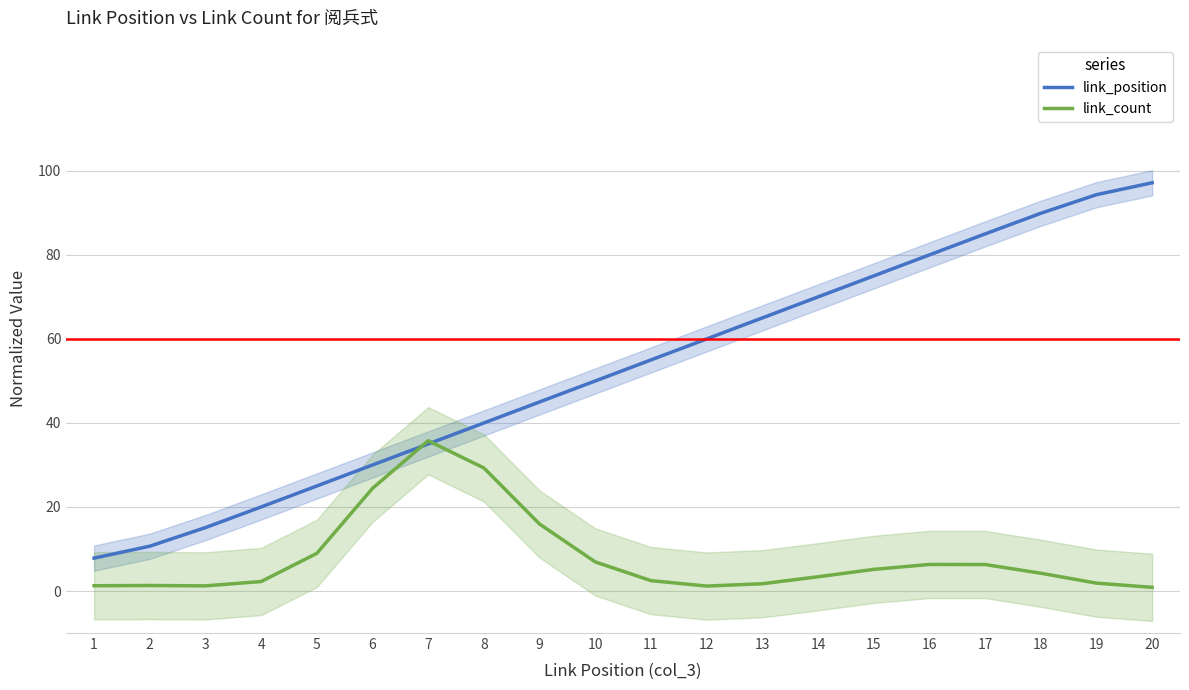

List the series in order of their overall mean, highest first.

link_position, link_count